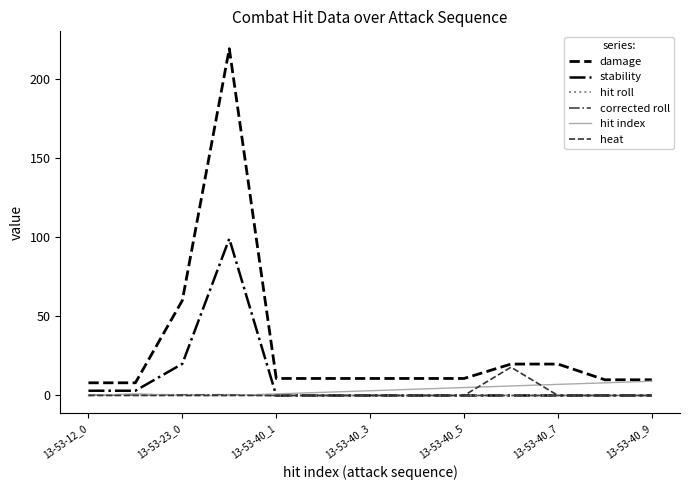

True or false: damage and stability cross at least once.

False